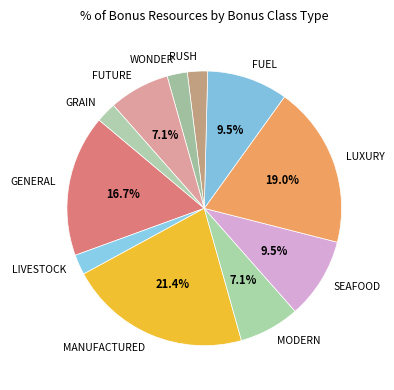

What is the largest slice in the pie chart?

MANUFACTURED